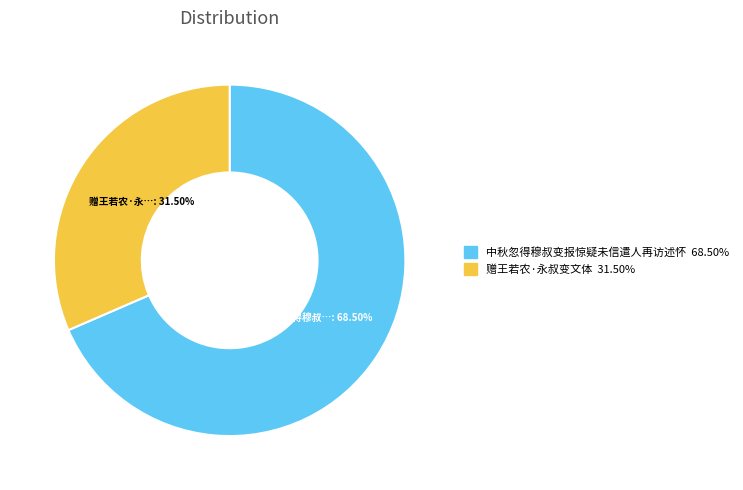

To the nearest percent, what is the combined percentage of 中秋忽得穆叔变报惊疑未信遣人再访述怀 and 赠王若农·永叔变文体?

100%